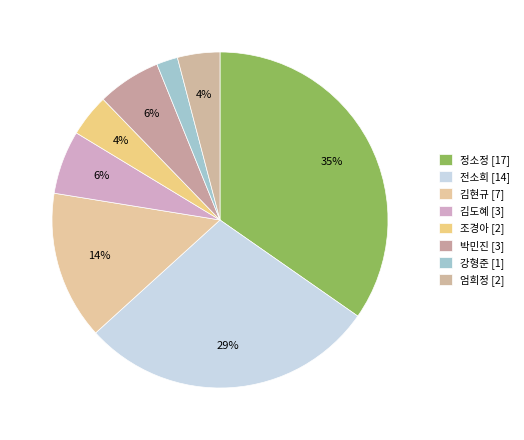

Does 조경아 represent more than half of the total?

No